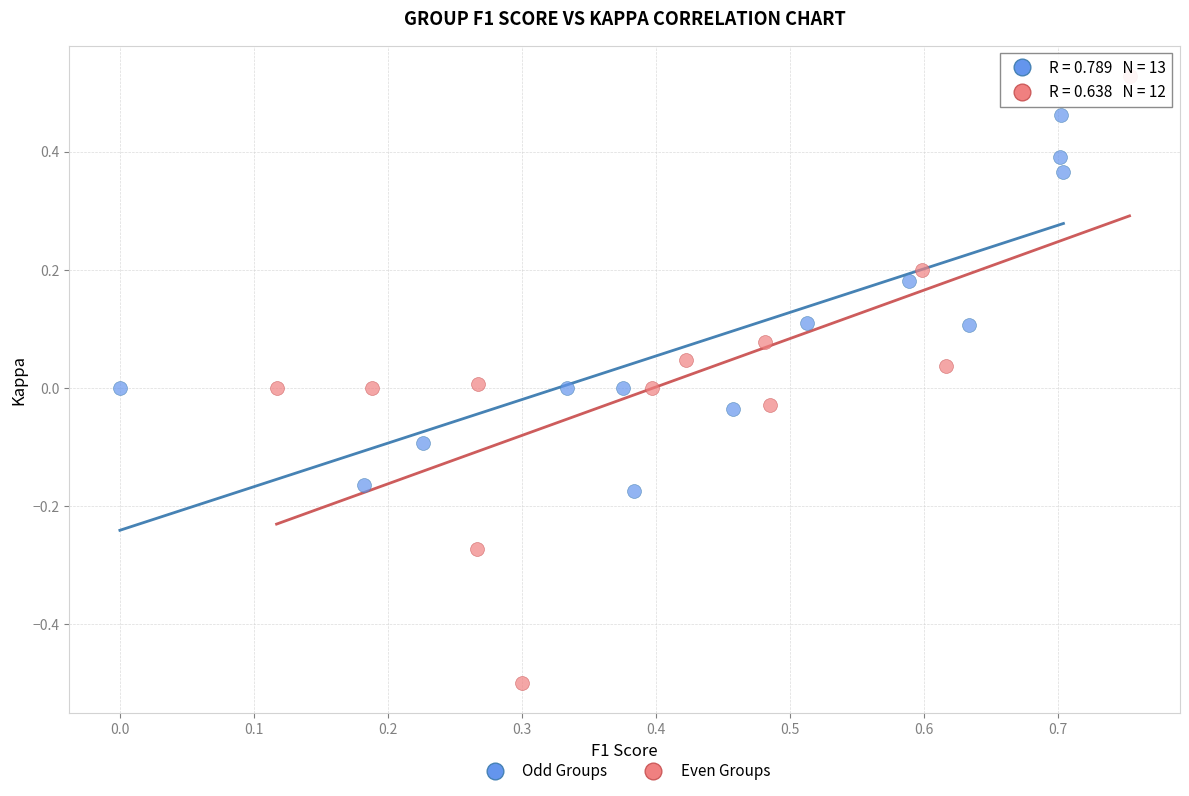

Which series contains the lowest Y value?

Even Groups